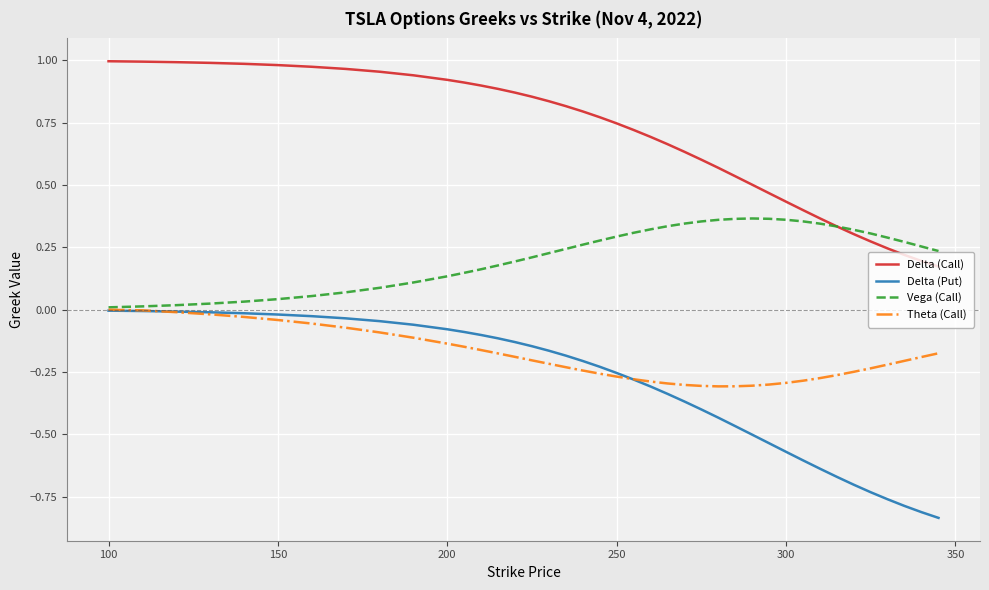

Which series has the largest range (max minus min)?

Delta (Put)